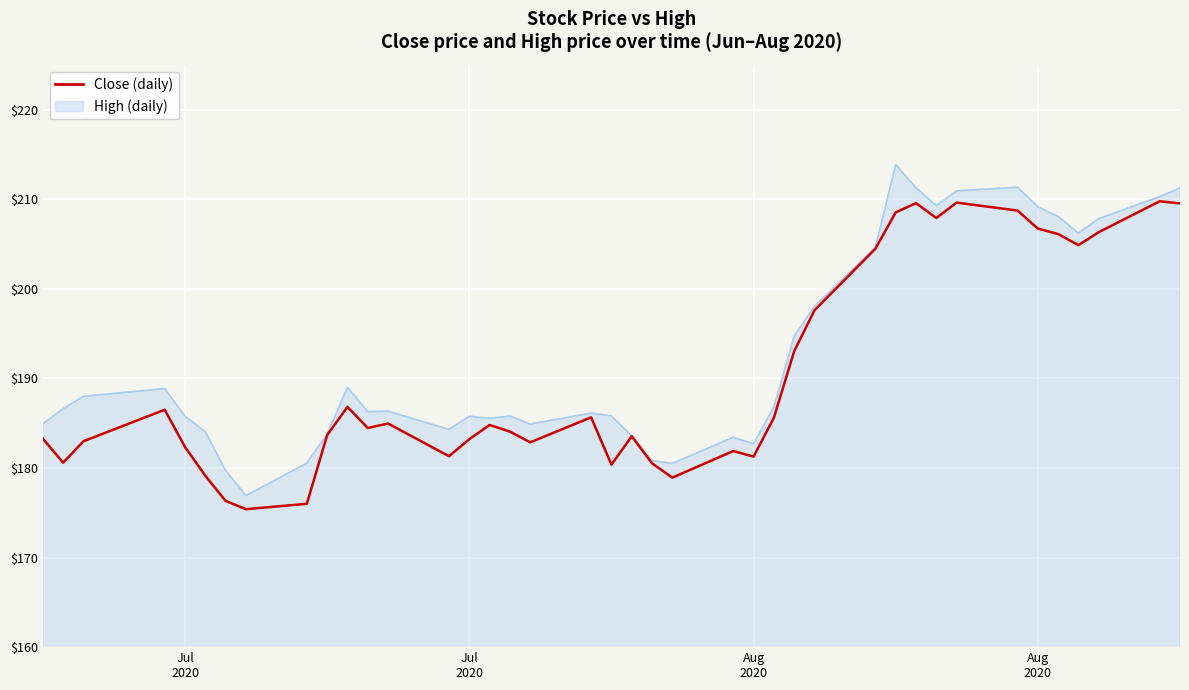

What is the greatest value displayed?

213.9